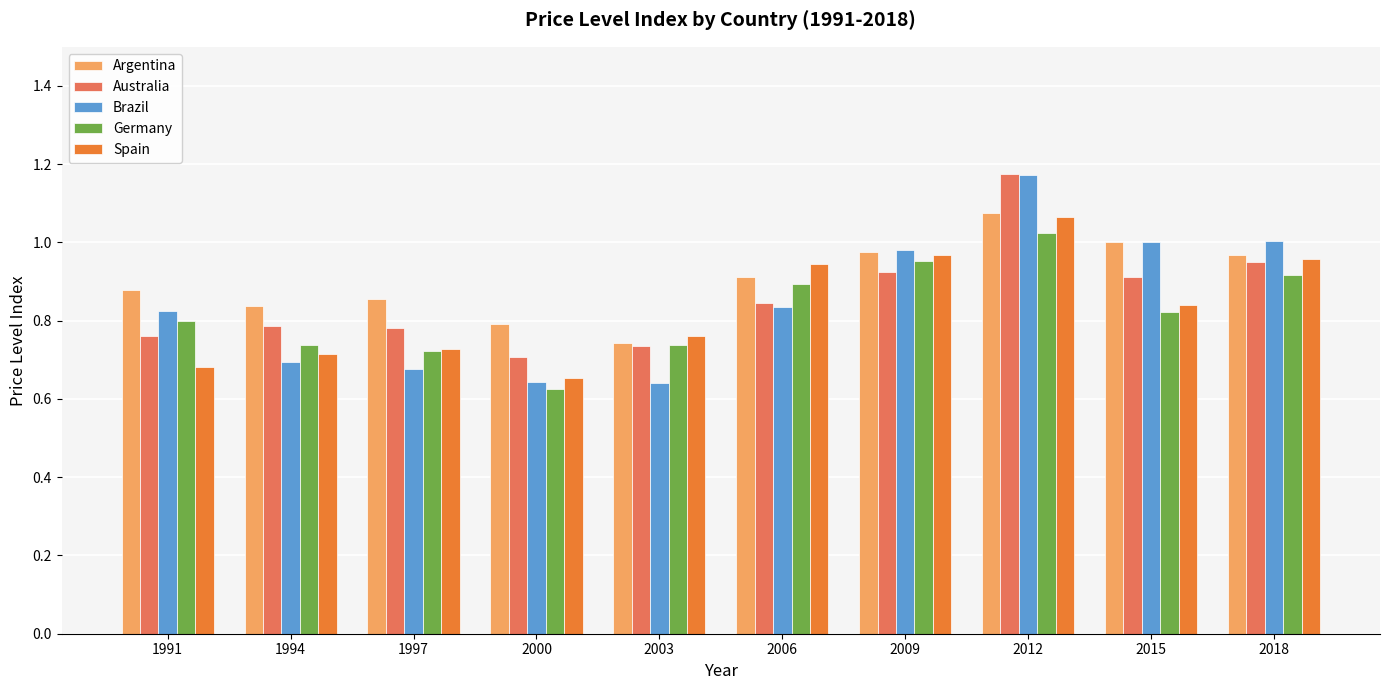

How many groups of bars are there?

10